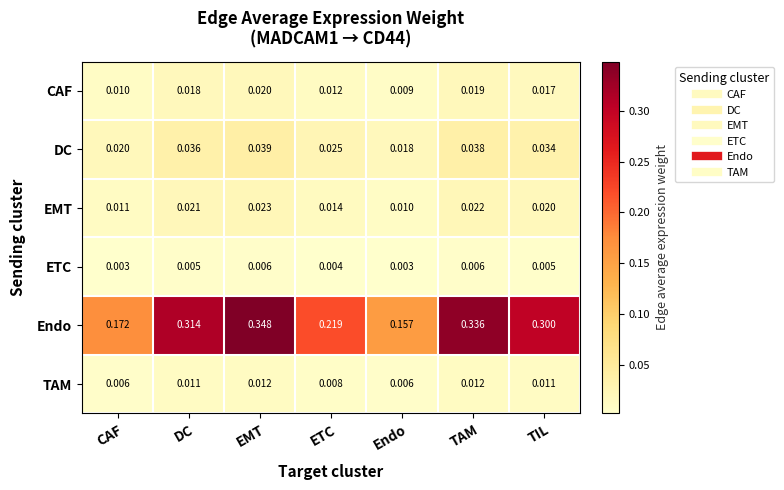

Which series has the largest total across all categories?

Endo